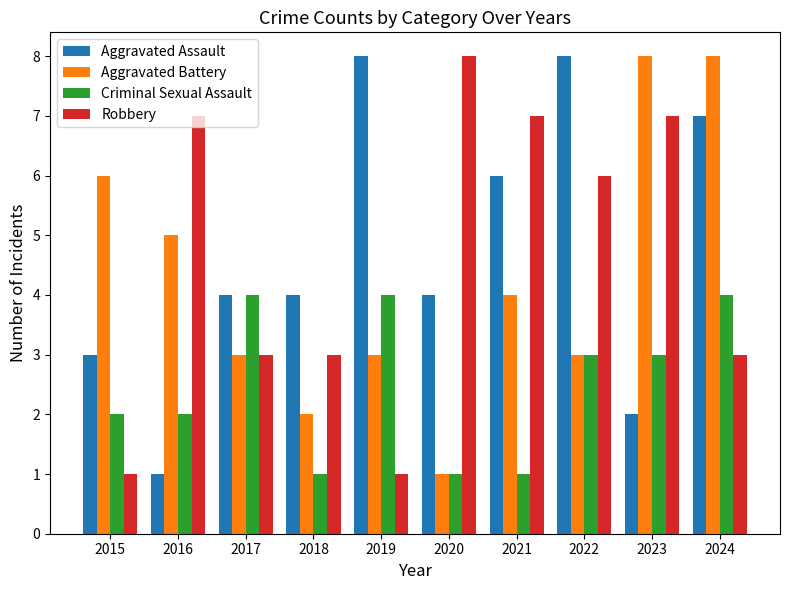

Count the number of categories in the chart.

10